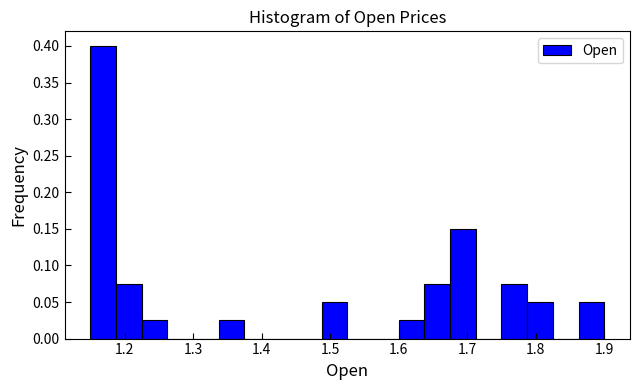

Read against the x-axis, roughly where is the centre of the tallest bar?

1.17